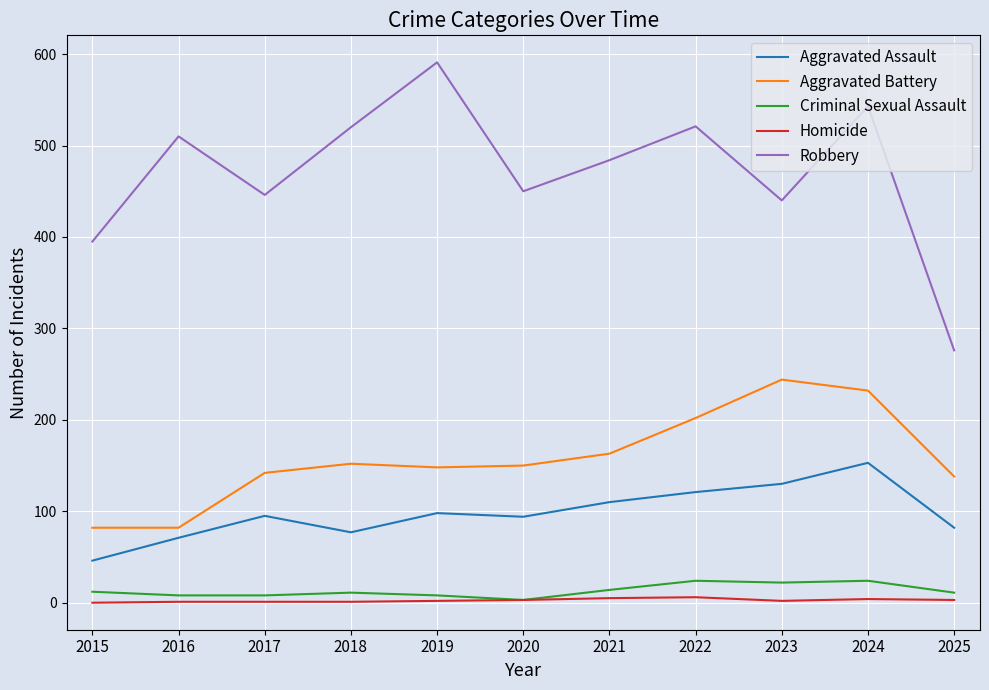

True or false: Robbery and Aggravated Battery intersect in this chart.

False